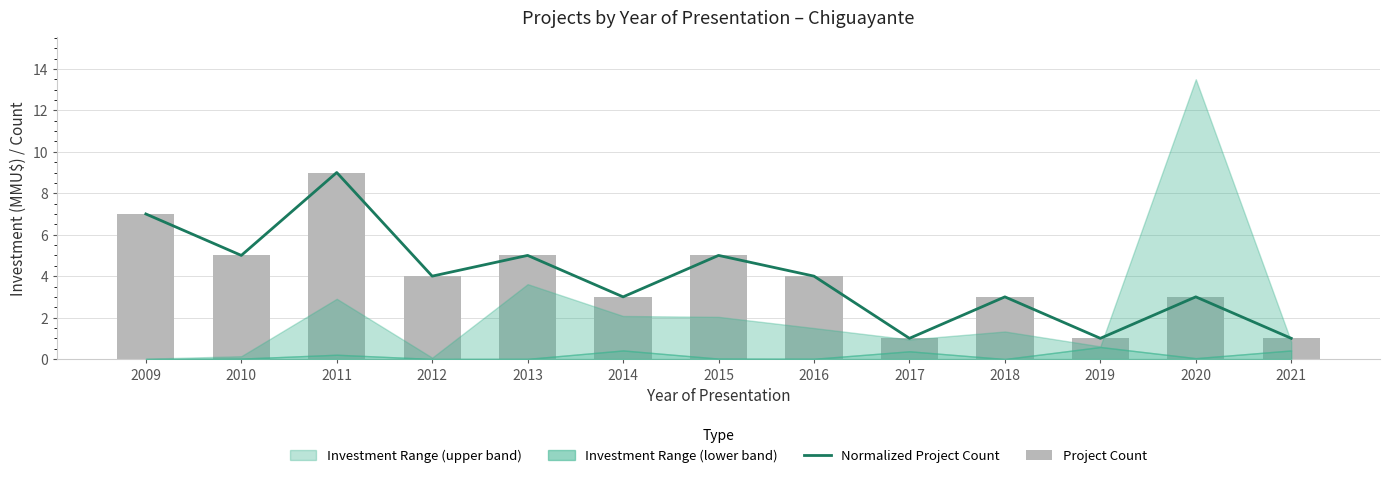

At how many categories does at least one series exceed 2?

10